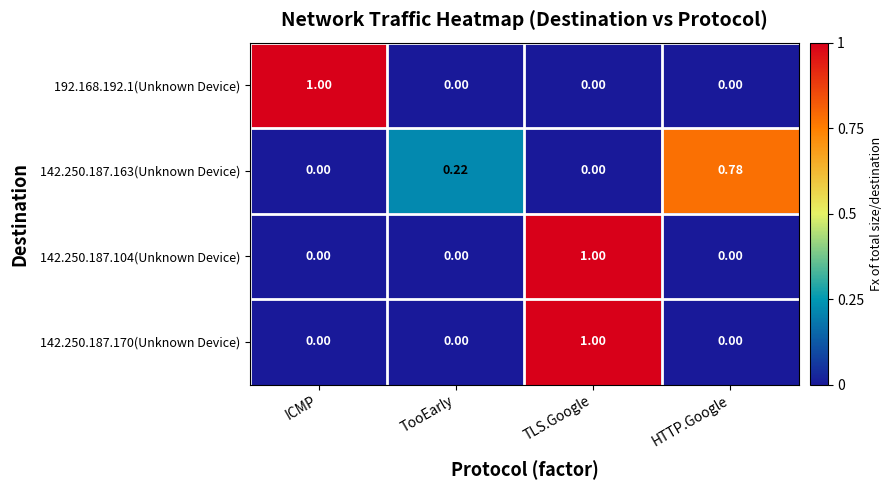

At which category is the sum across all series the highest?

TLS.Google